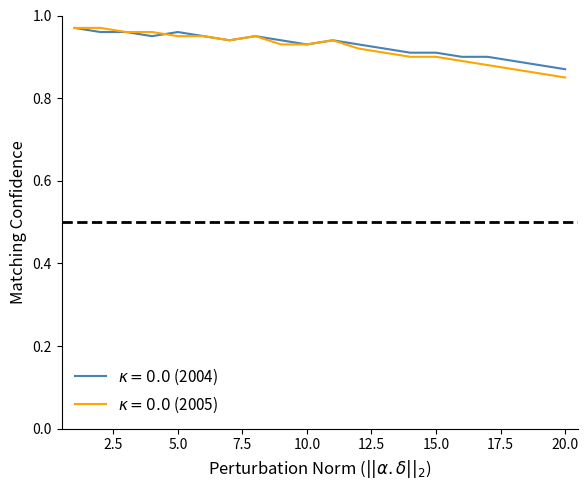

How many lines are shown in the chart?

2